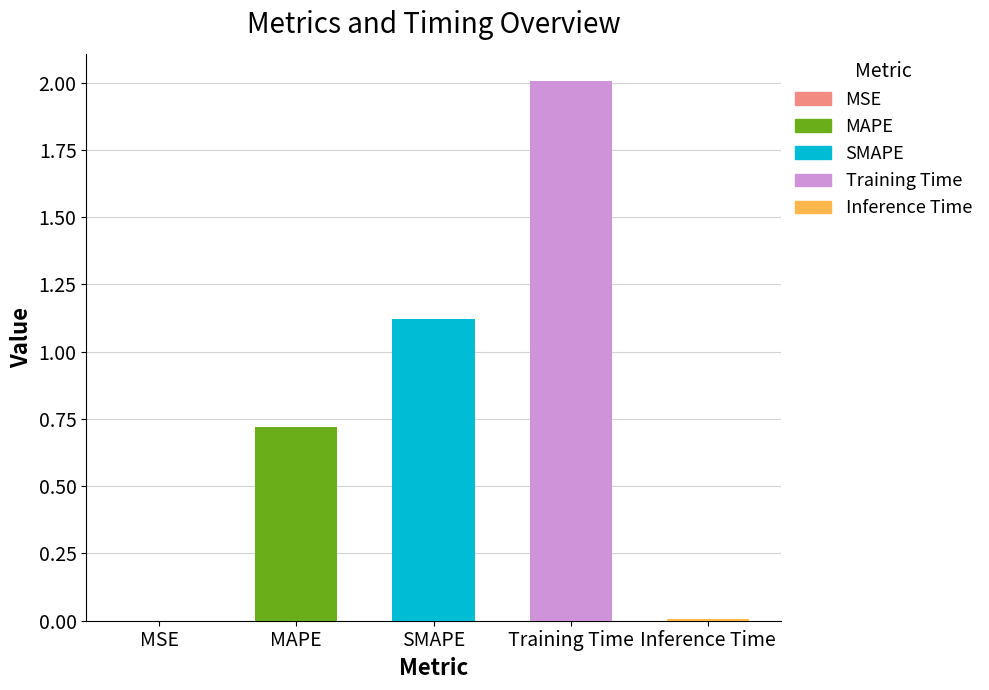

Does the chart contain stacked bars?

No